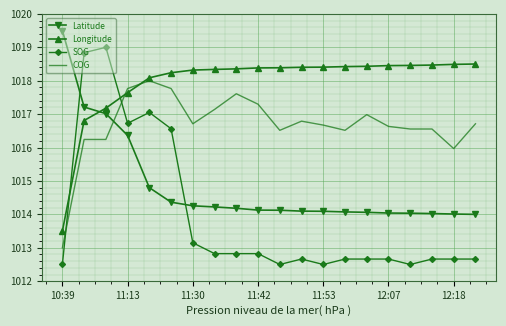

True or false: SOG and COG intersect in this chart.

True